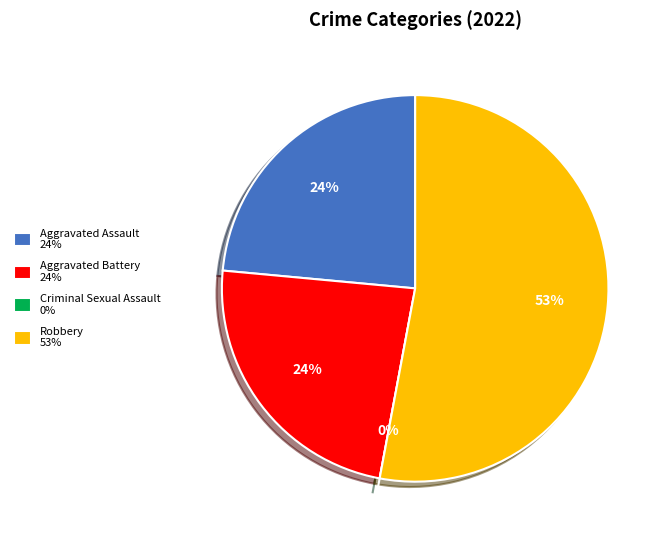

Is there any slice that represents more than half of the pie?

Yes